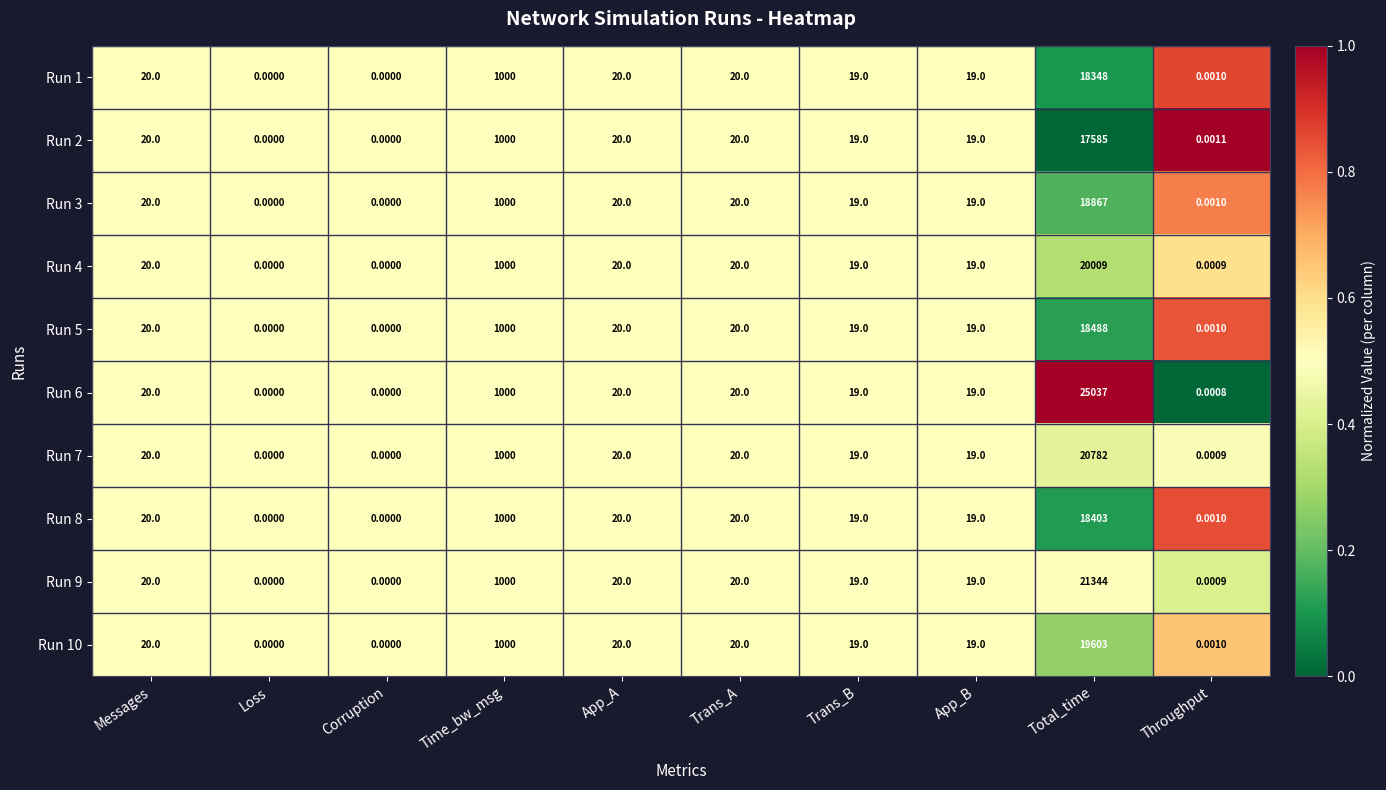

At which label is Run 9 closest to 10672?

Time_bw_msg